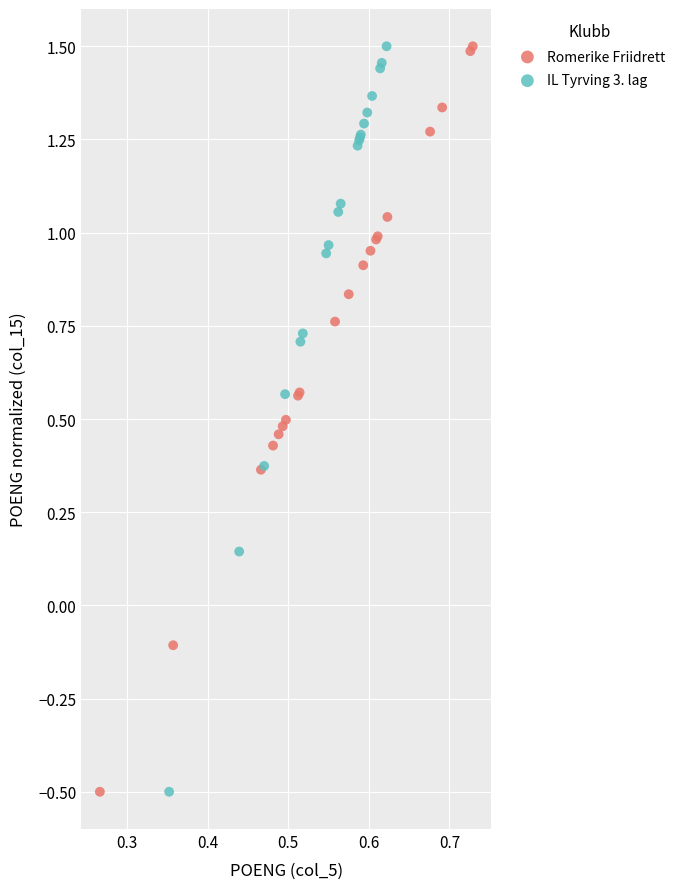

What are all the series names shown in the legend?

Romerike Friidrett, IL Tyrving 3. lag